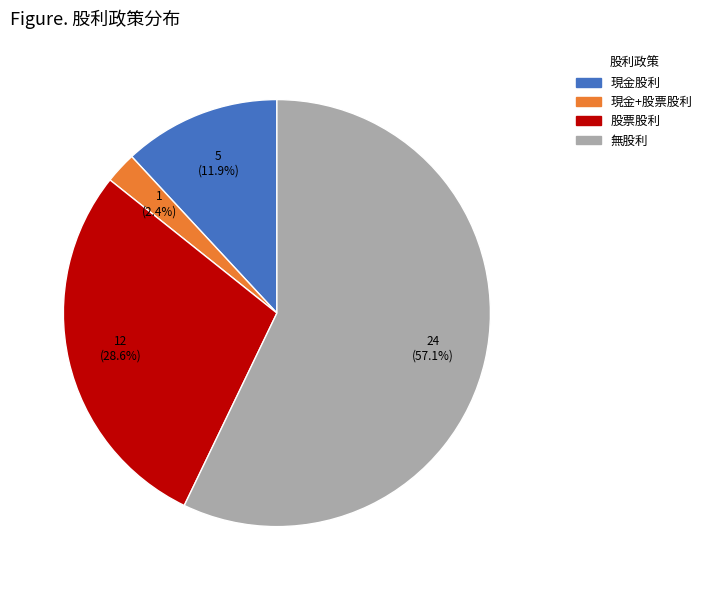

Which category has the smallest portion of the pie?

現金+股票股利